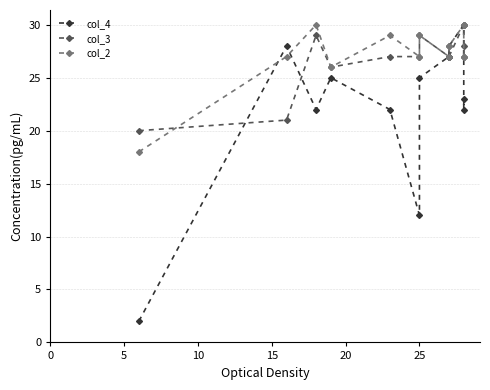

At how many categories does at least one series exceed 14?

12